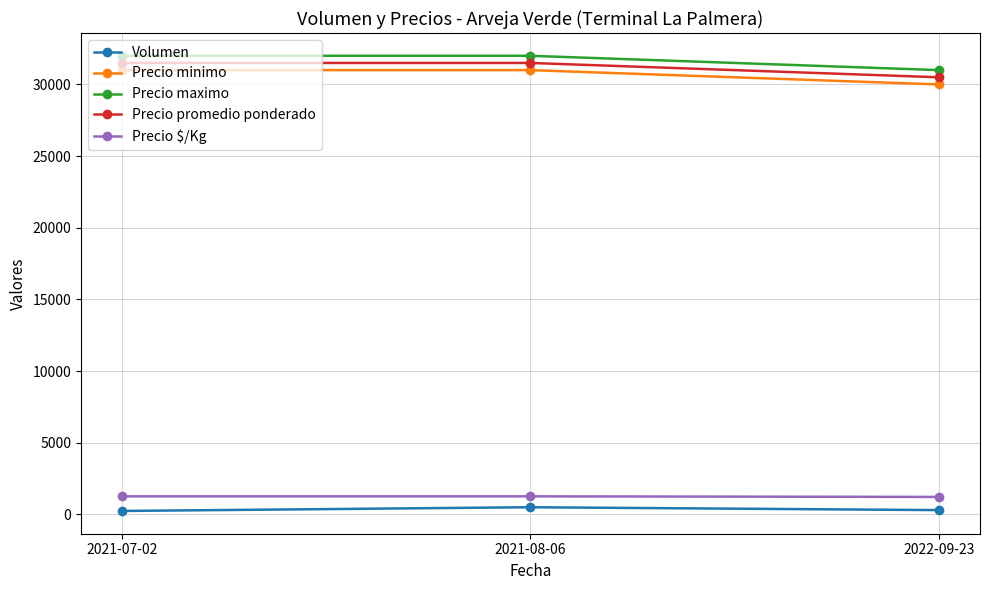

The value of Precio maximo at 2021-07-02 is 8099. True or false?

False